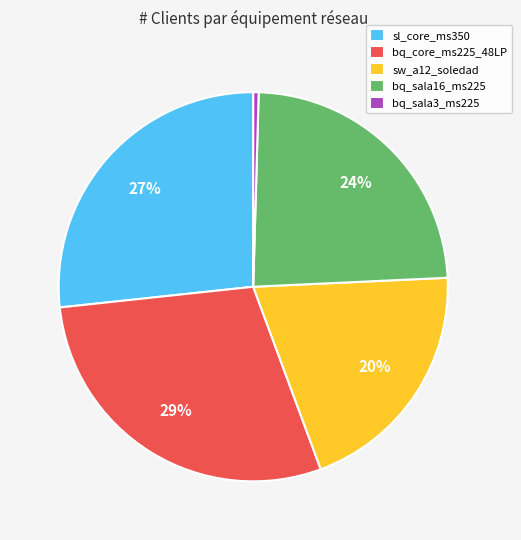

How many segments does this pie chart have?

5